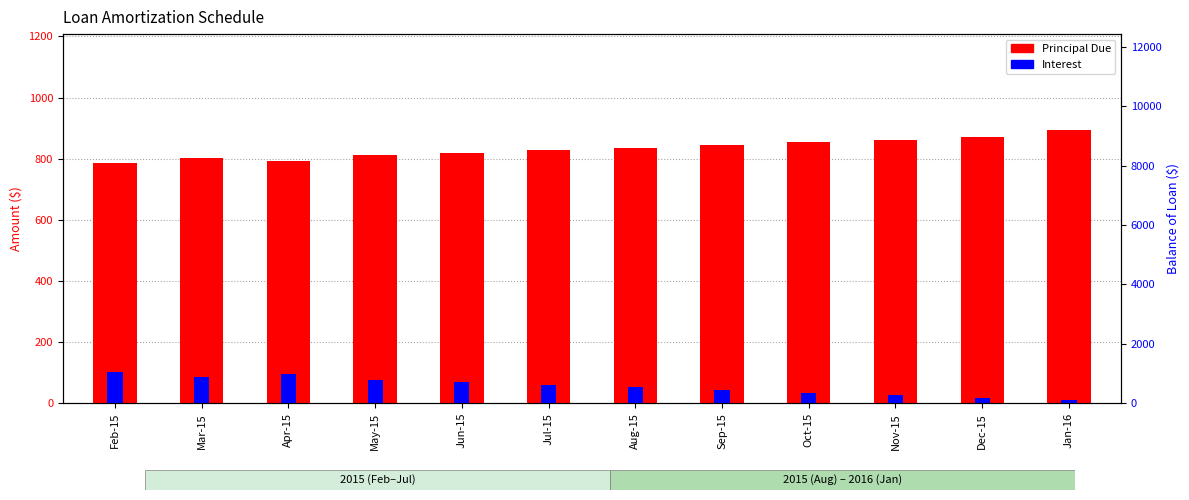

At which category is the sum across all series the highest?

Jan-16